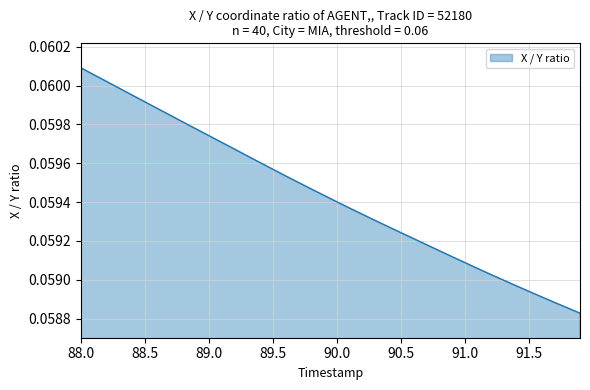

Does the chart have visible grid lines?

Yes